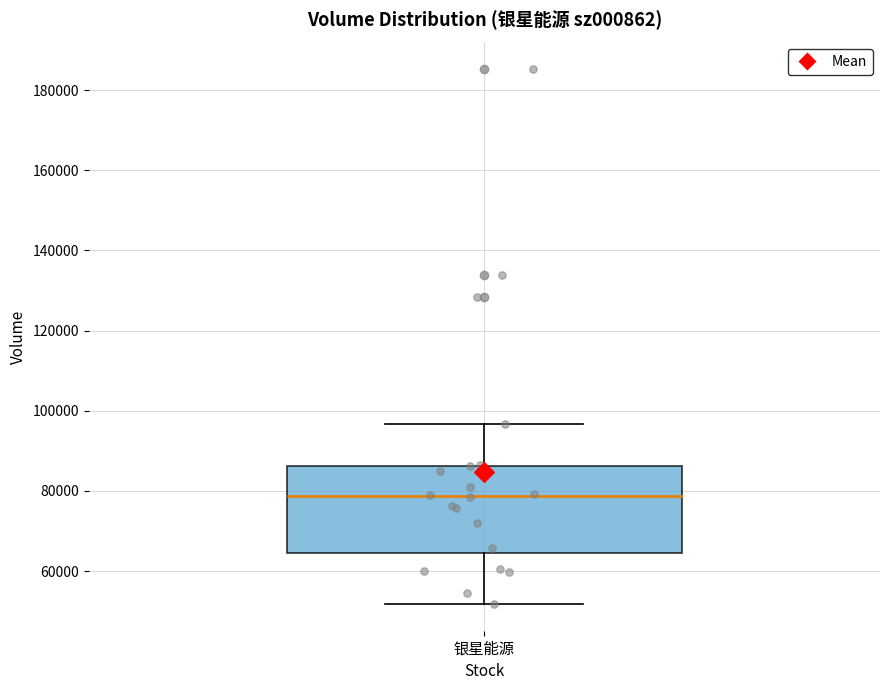

Read this box plot against the y-axis: the position of the median line, the range covered by the box, and the ends of both whiskers. The values are not printed on the chart, so give them approximately, as read against the axis.

median 78000, box 64000 to 86000, whiskers 52000 to 96000